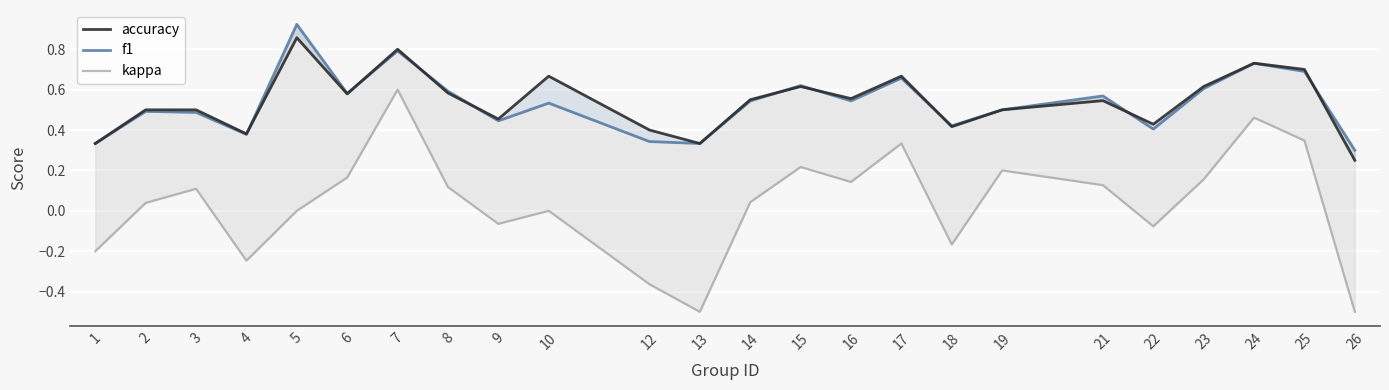

Which category has the highest value in the kappa series?

7